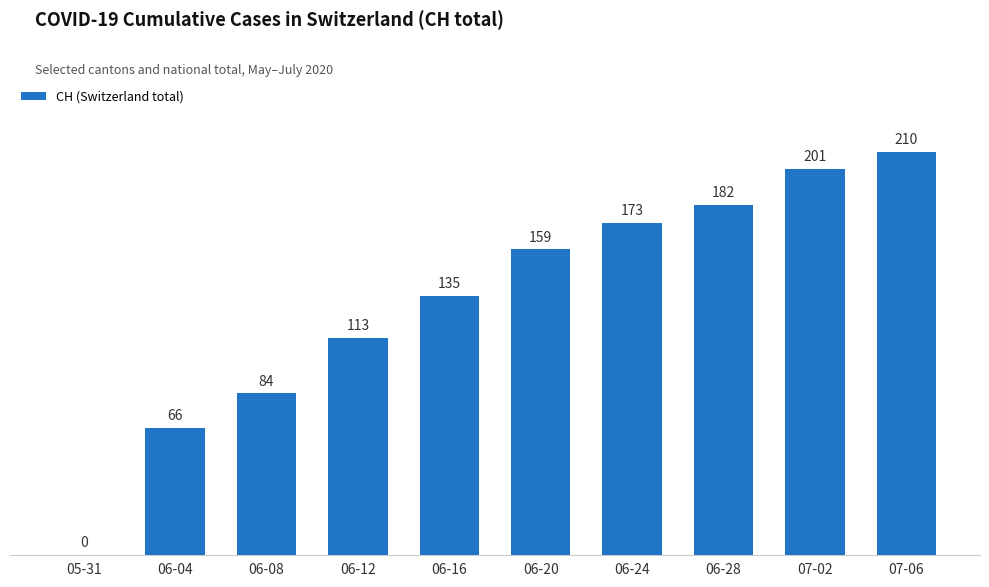

What is the average value?

132